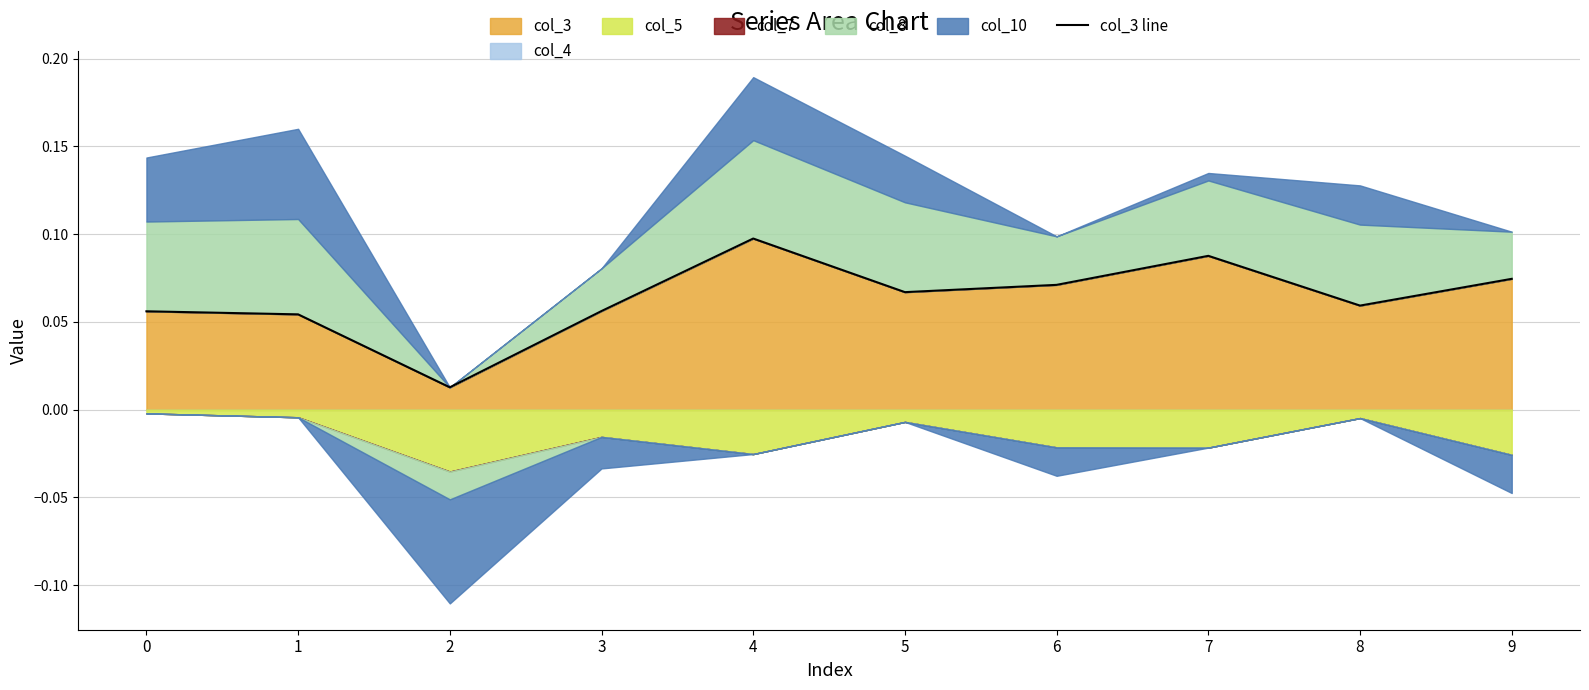

Count the values in the range 0 to 1.

10